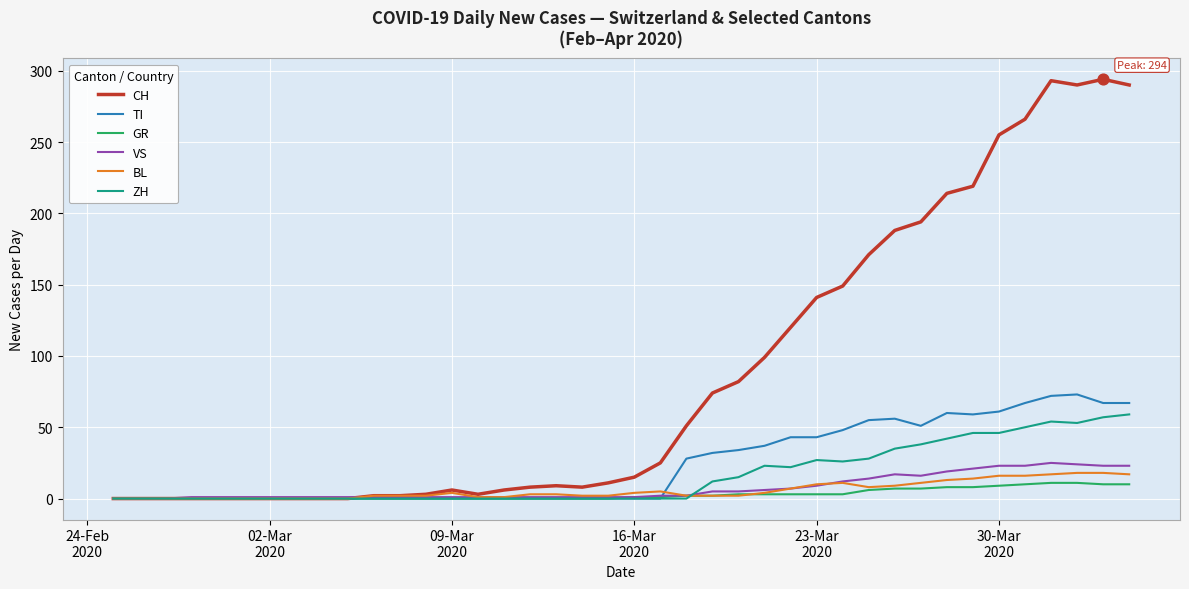

What are all the series names shown in the legend?

CH, TI, GR, VS, BL, ZH